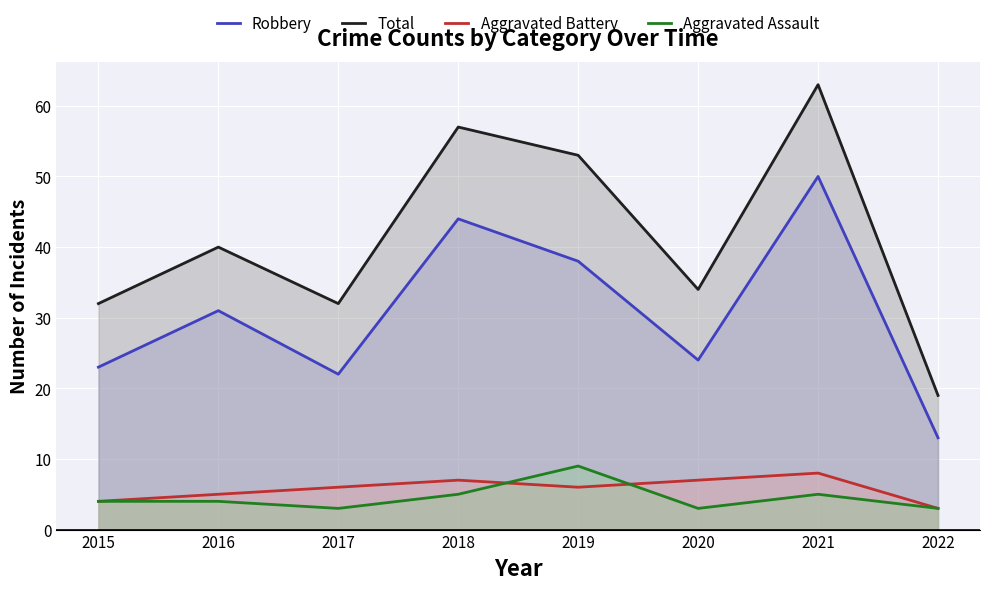

Reading left to right, extract all data points from this chart.

Robbery: 2015=23	2016=31	2017=22	2018=44	2019=38	2020=24	2021=50	2022=13
Total: 2015=32	2016=40	2017=32	2018=57	2019=53	2020=34	2021=63	2022=19
Aggravated Battery: 2015=4	2016=5	2017=6	2018=7	2019=6	2020=7	2021=8	2022=3
Aggravated Assault: 2015=4	2016=4	2017=3	2018=5	2019=9	2020=3	2021=5	2022=3